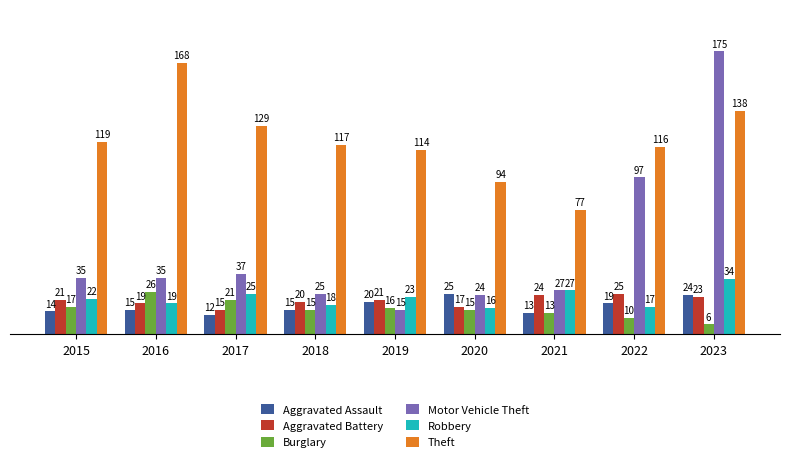

Rank the series at 2019 from lowest to highest value.

Motor Vehicle Theft, Burglary, Aggravated Assault, Aggravated Battery, Robbery, Theft